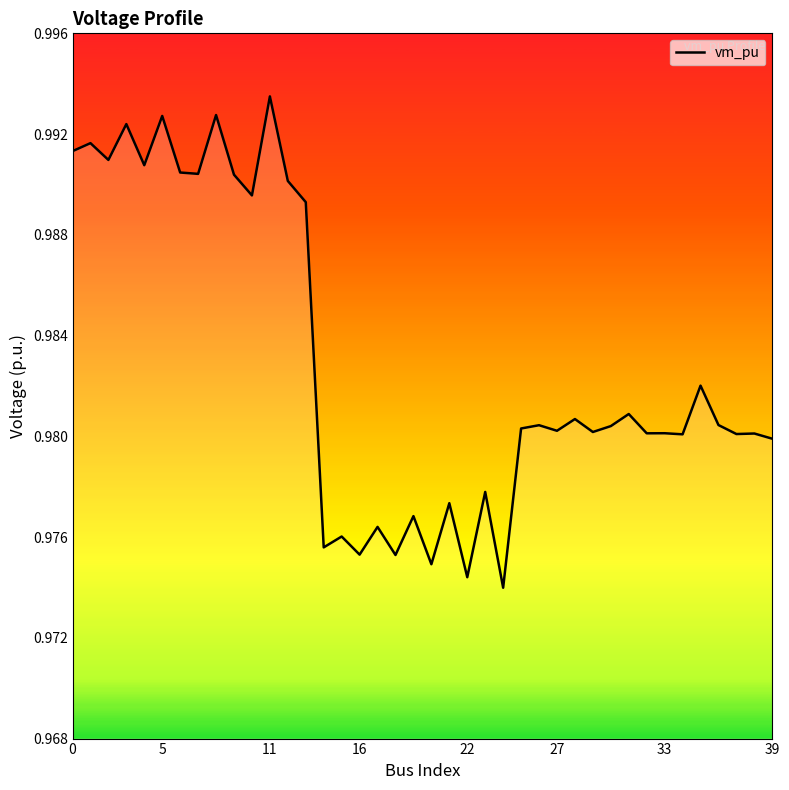

Count the values in the range 0 to 1.

40